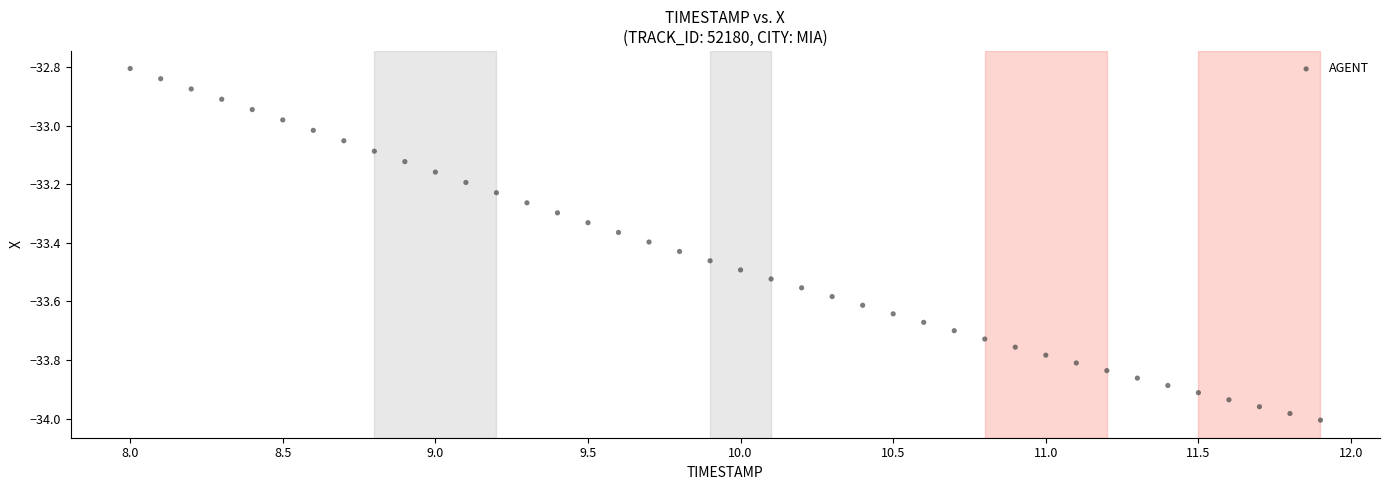

What is the range of Y values (max minus min)?

1.2